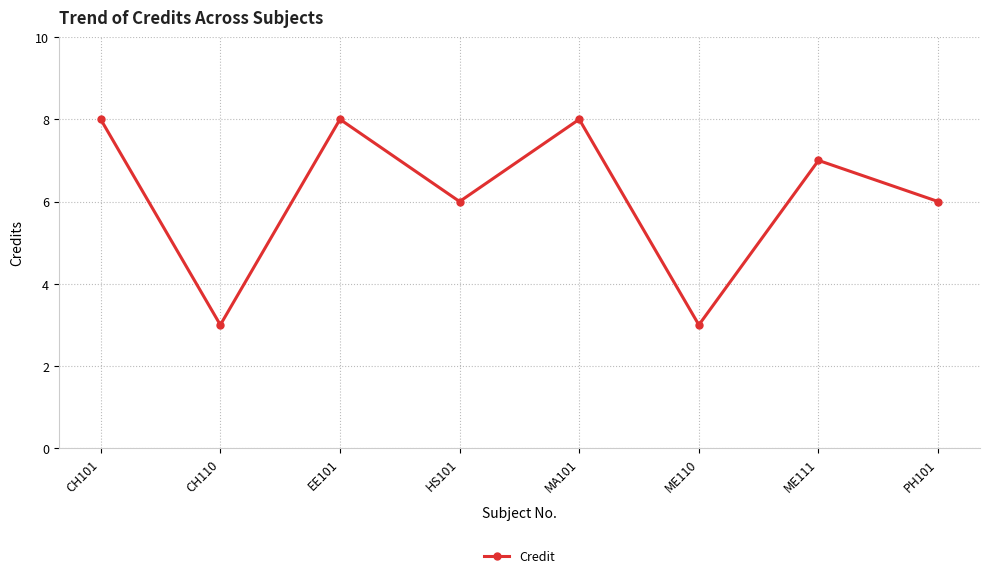

Which has a higher value, CH110 or MA101?

MA101